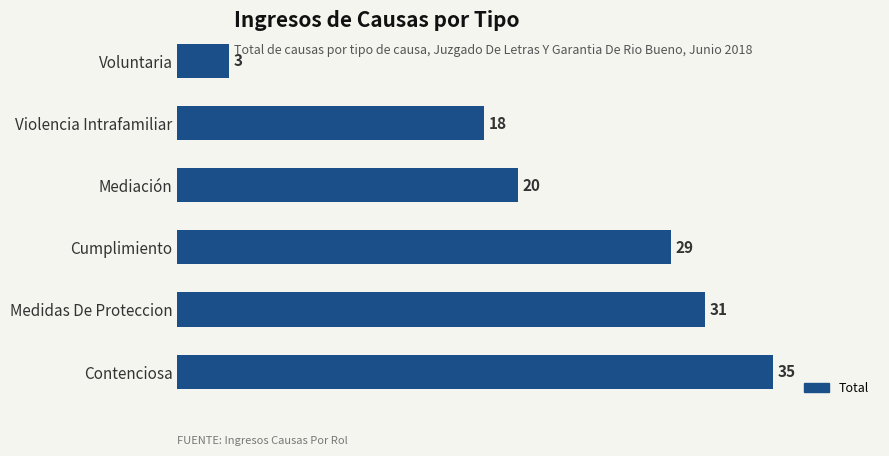

Approximately how many times larger is the value at Violencia Intrafamiliar compared to Medidas De Proteccion?

0.6